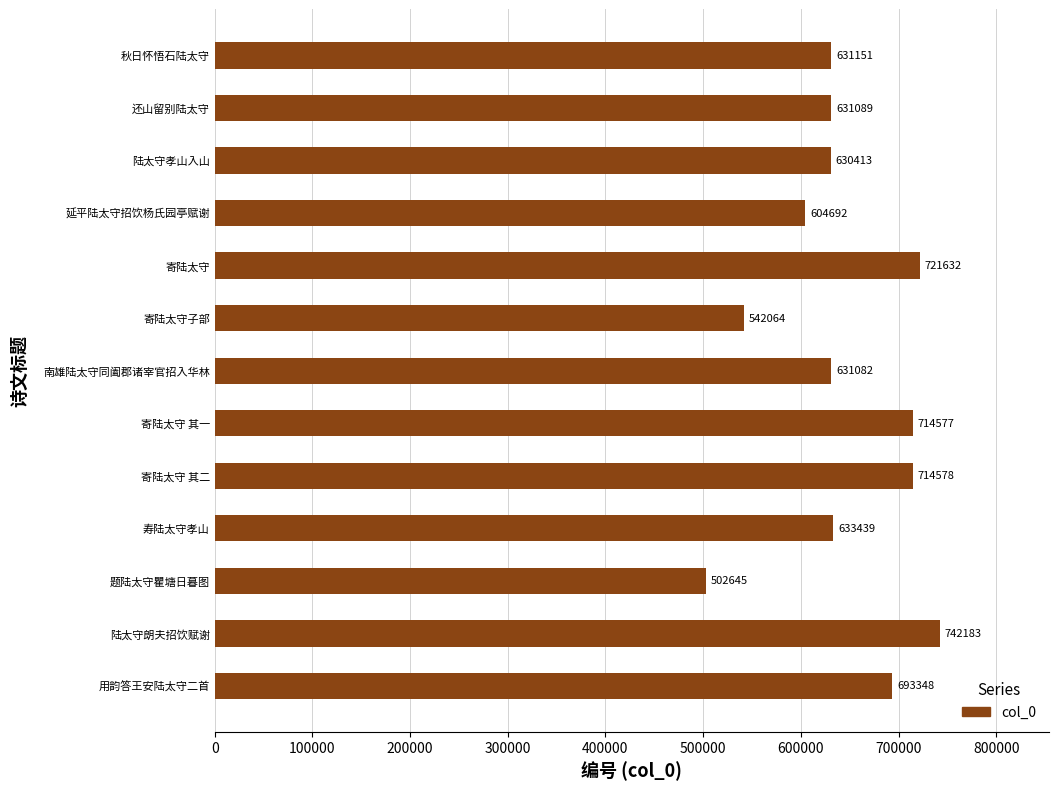

Which label corresponds to the smallest value in the chart?

题陆太守瞿塘日暮图